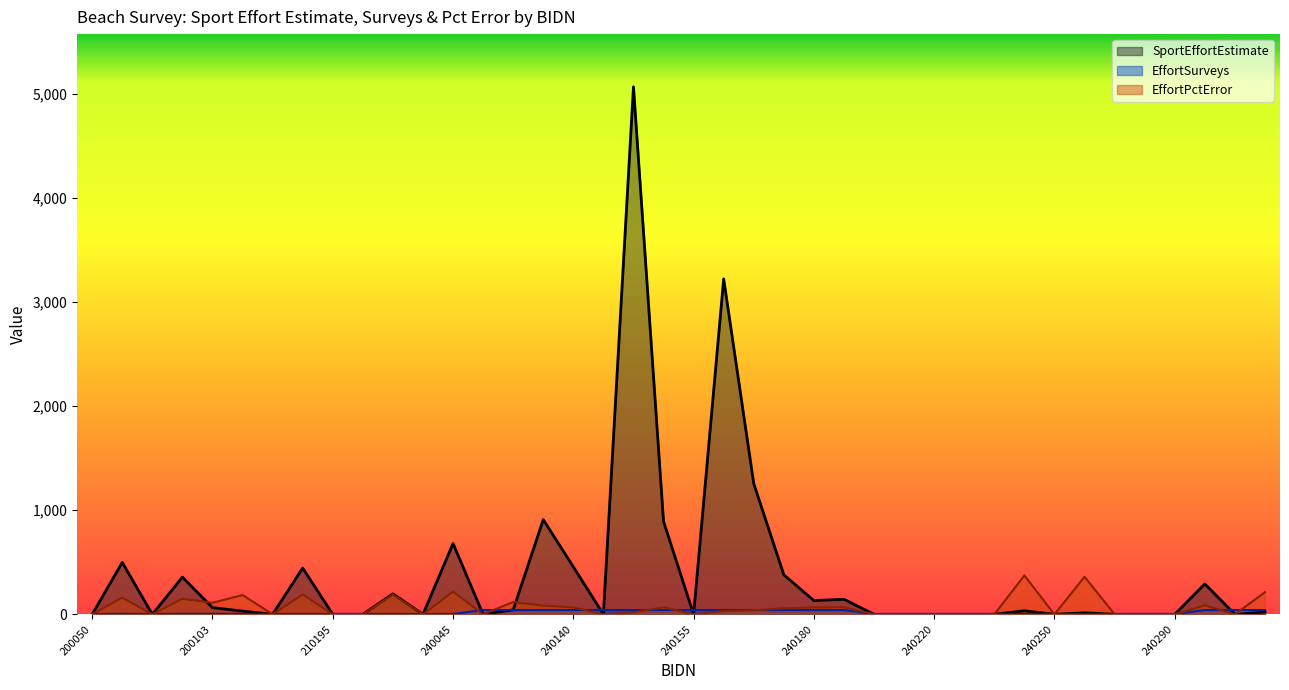

How many values in the EffortSurveys series exceed 4?

19